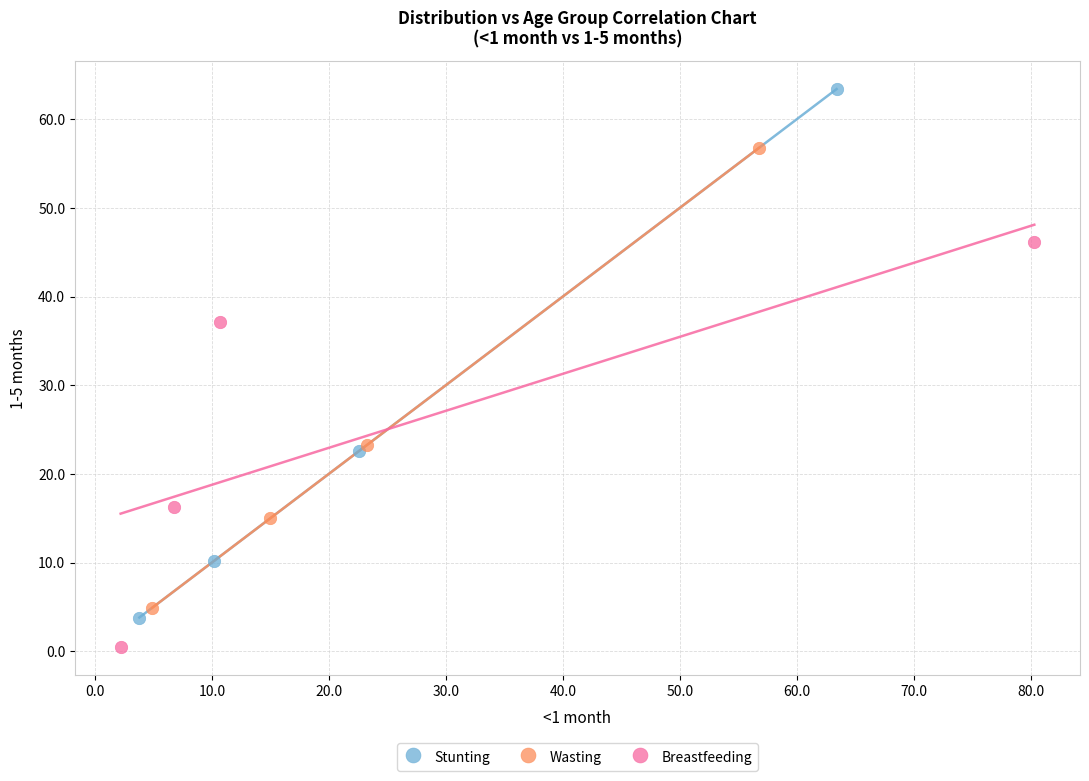

Which series contains the lowest Y value?

Breastfeeding